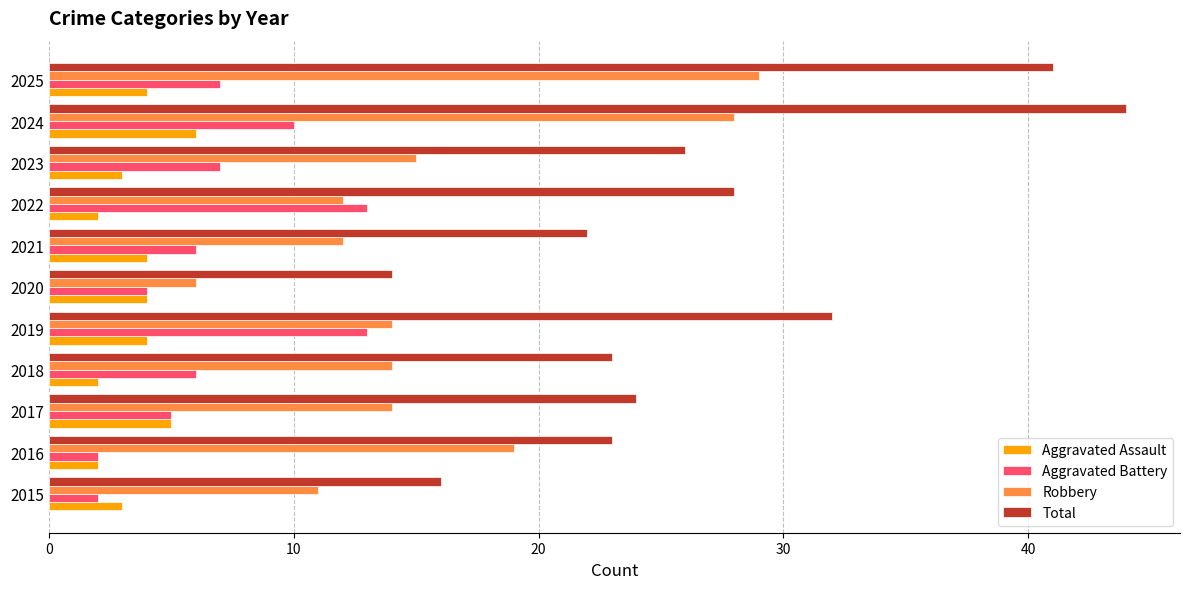

True or false: Total has a value of 22 at 2021.

True